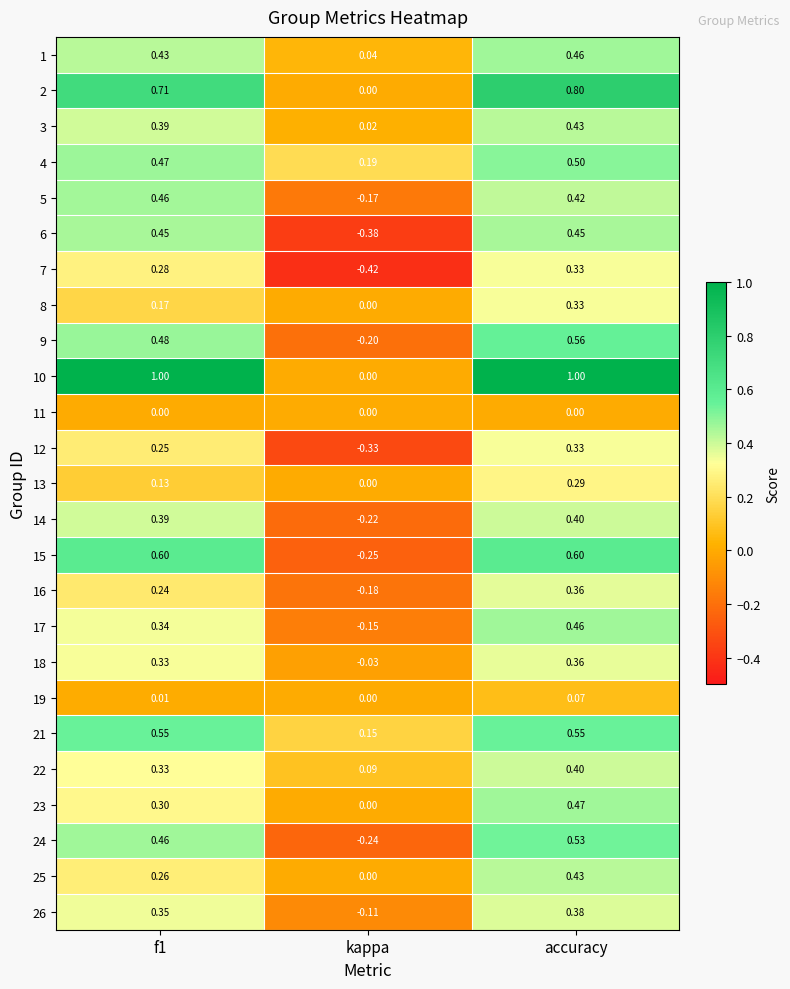

Count the number of categories in the chart.

3